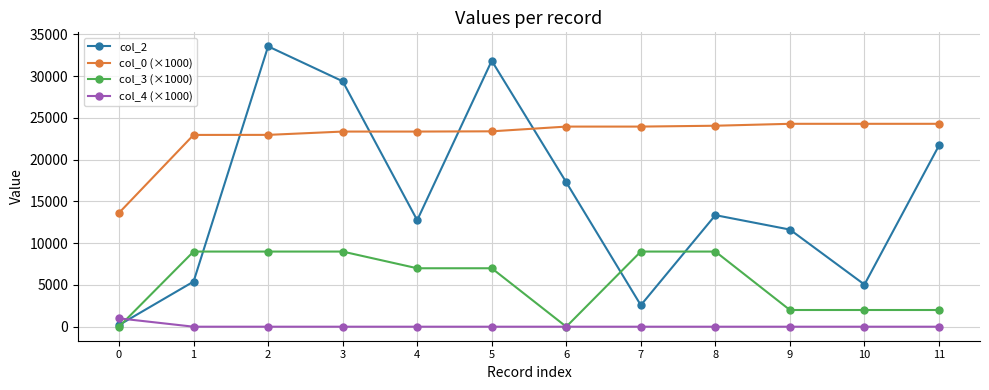

Rank the series at 7 from highest to lowest value.

col_0 (×1000), col_3 (×1000), col_2, col_4 (×1000)